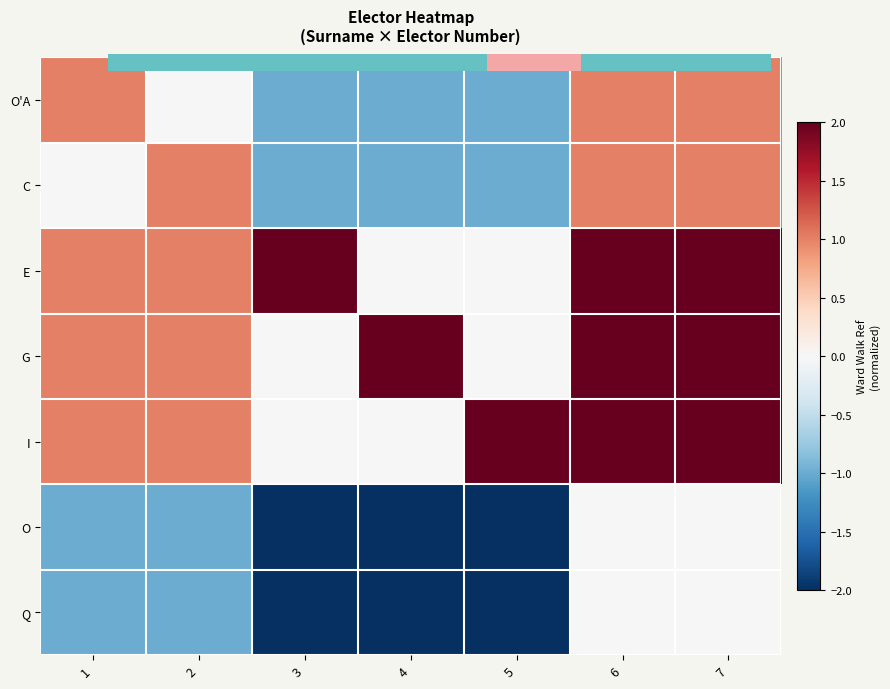

Which category has the highest value across all series?

3